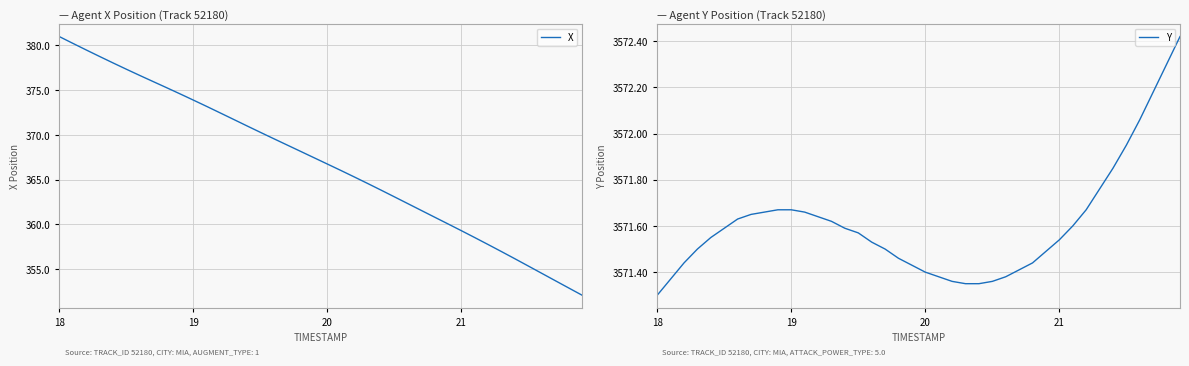

At which label is Y closest to 3571?

18